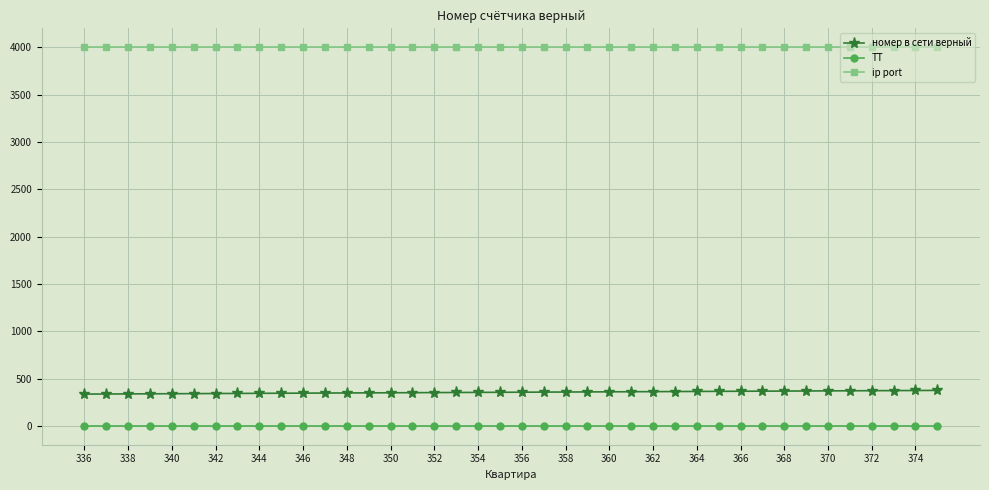

What is the average value of the номер в сети верный series?

356